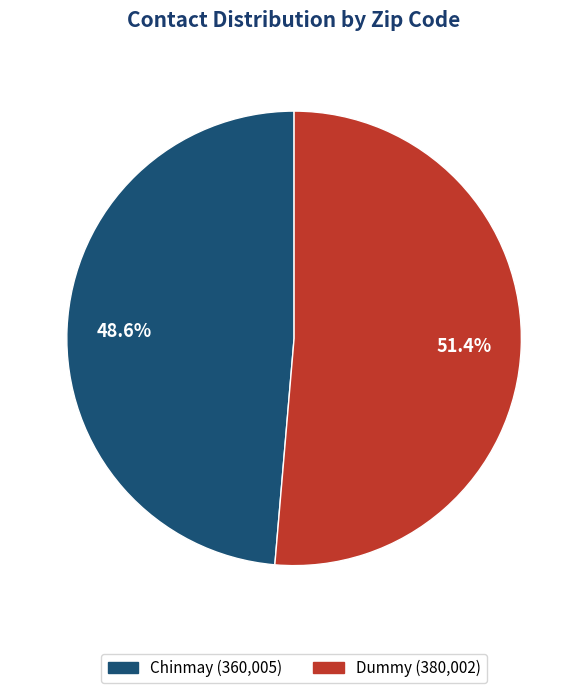

The Chinmay slice represents 49% of the pie. True or false?

True